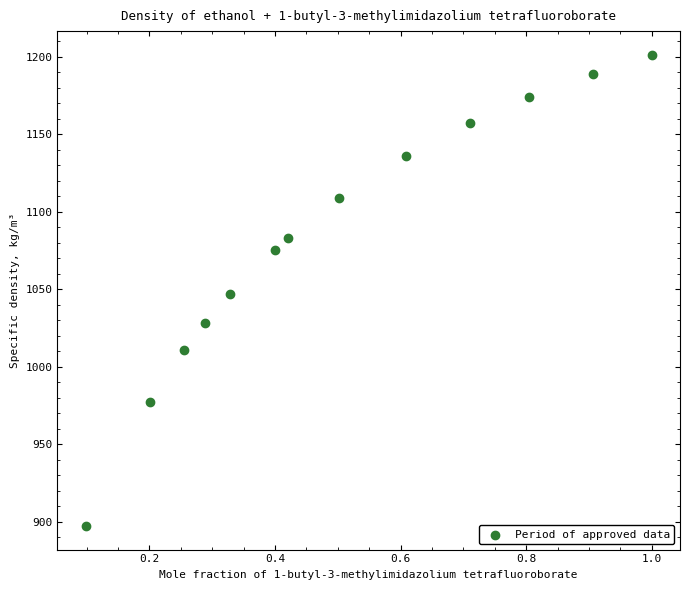

What is the range of Y values (max minus min)?

304.0